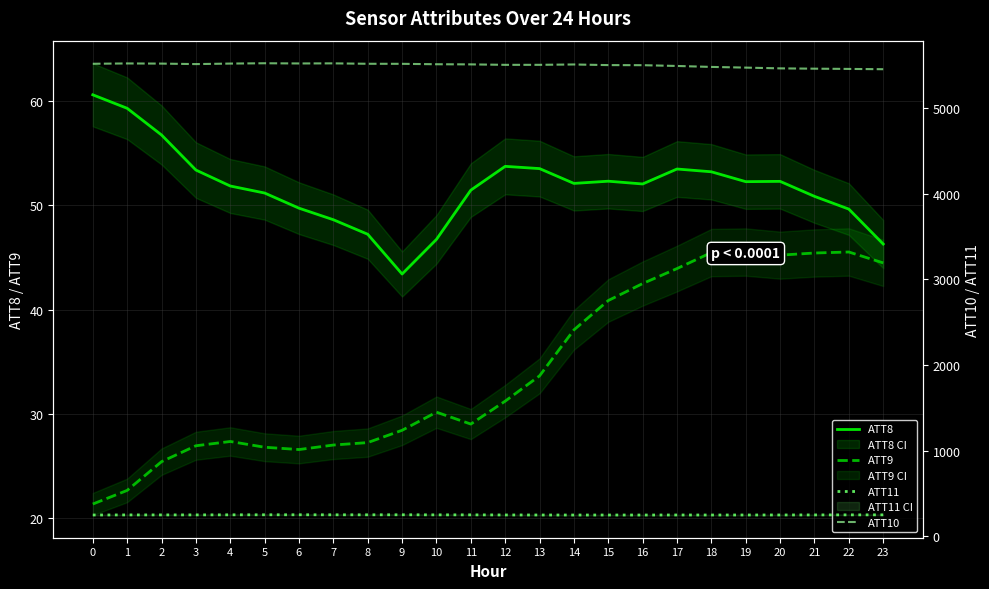

Reading left to right, transcribe all the data shown in this chart.

ATT8: 0=60.6	1=59.3	2=56.8	3=53.4	4=51.9	5=51.2	6=49.7	7=48.6	8=47.2	9=43.4	10=46.7	11=51.5	12=53.8	13=53.5	14=52.1	15=52.3	16=52.1	17=53.5	18=53.2	19=52.3	20=52.3	21=50.9	22=49.6	23=46.3
ATT9: 0=21.3	1=22.6	2=25.4	3=26.9	4=27.3	5=26.8	6=26.5	7=27.0	8=27.2	9=28.4	10=30.1	11=29.0	12=31.2	13=33.6	14=38.0	15=40.9	16=42.5	17=43.9	18=45.5	19=45.5	20=45.2	21=45.4	22=45.5	23=44.5
ATT11: 0=247.8	1=248.6	2=248.7	3=248.9	4=249.6	5=250.2	6=250.3	7=250.0	8=249.9	9=250.3	10=249.3	11=249.4	12=248.1	13=247.7	14=247.4	15=247.6	16=247.4	17=247.8	18=247.6	19=247.8	20=248.0	21=248.5	22=249.2	23=249.4
ATT10: 0=5520.4	1=5524.1	2=5522.3	3=5516.5	4=5522.6	5=5526.3	6=5524.0	7=5525.1	8=5520.3	9=5519.6	10=5514.7	11=5513.2	12=5507.8	13=5508.0	14=5512.1	15=5504.8	16=5503.7	17=5494.6	18=5483.5	19=5475.5	20=5466.5	21=5463.0	22=5460.1	23=5456.6